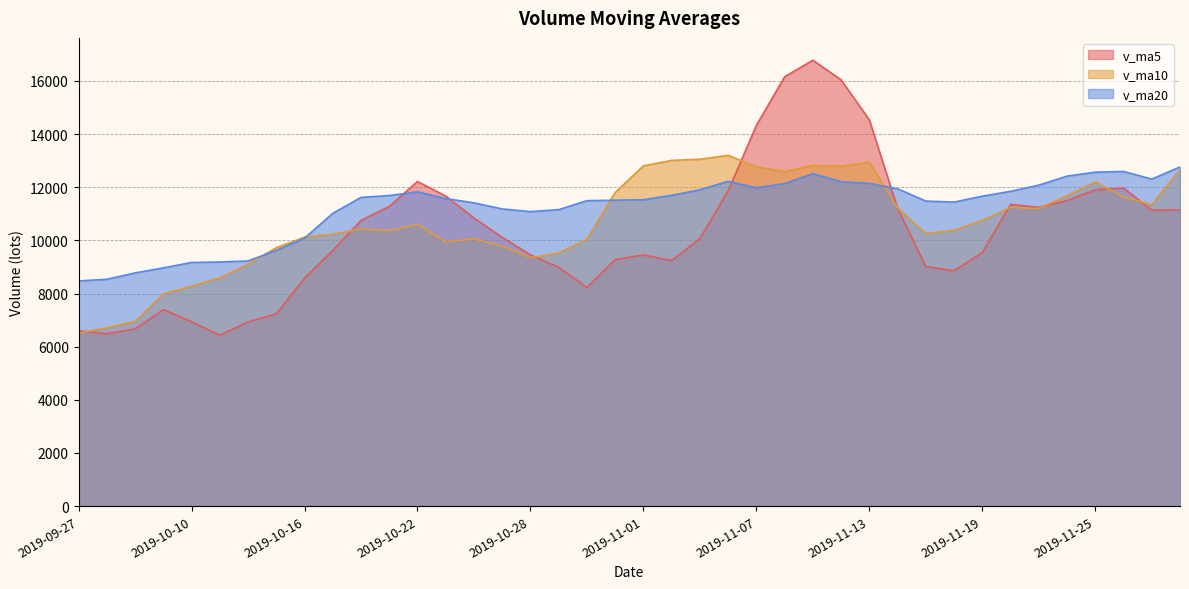

True or false: v_ma20 has a value of 16973.1 at 2019-11-12.

False